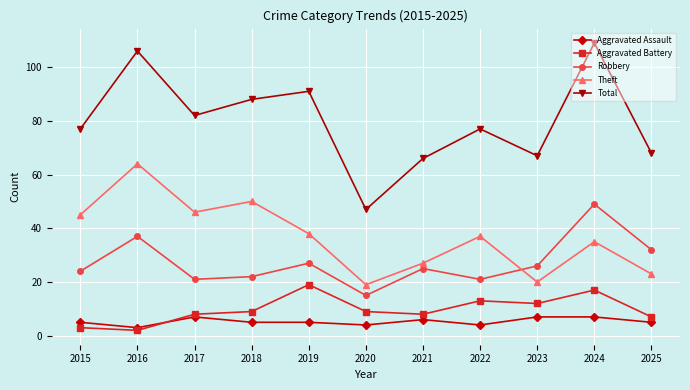

Reading left to right, transcribe all the data shown in this chart.

Aggravated Assault: 2015=5	2016=3	2017=7	2018=5	2019=5	2020=4	2021=6	2022=4	2023=7	2024=7	2025=5
Aggravated Battery: 2015=3	2016=2	2017=8	2018=9	2019=19	2020=9	2021=8	2022=13	2023=12	2024=17	2025=7
Robbery: 2015=24	2016=37	2017=21	2018=22	2019=27	2020=15	2021=25	2022=21	2023=26	2024=49	2025=32
Theft: 2015=45	2016=64	2017=46	2018=50	2019=38	2020=19	2021=27	2022=37	2023=20	2024=35	2025=23
Total: 2015=77	2016=106	2017=82	2018=88	2019=91	2020=47	2021=66	2022=77	2023=67	2024=109	2025=68